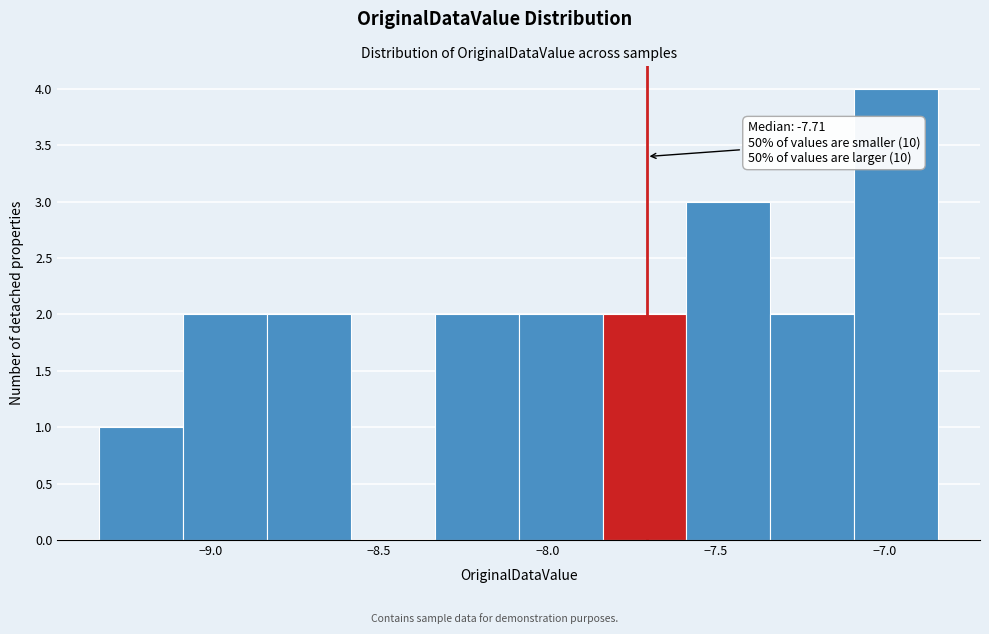

Over which range of the x-axis is the bar tallest?

-7.10 to -6.85